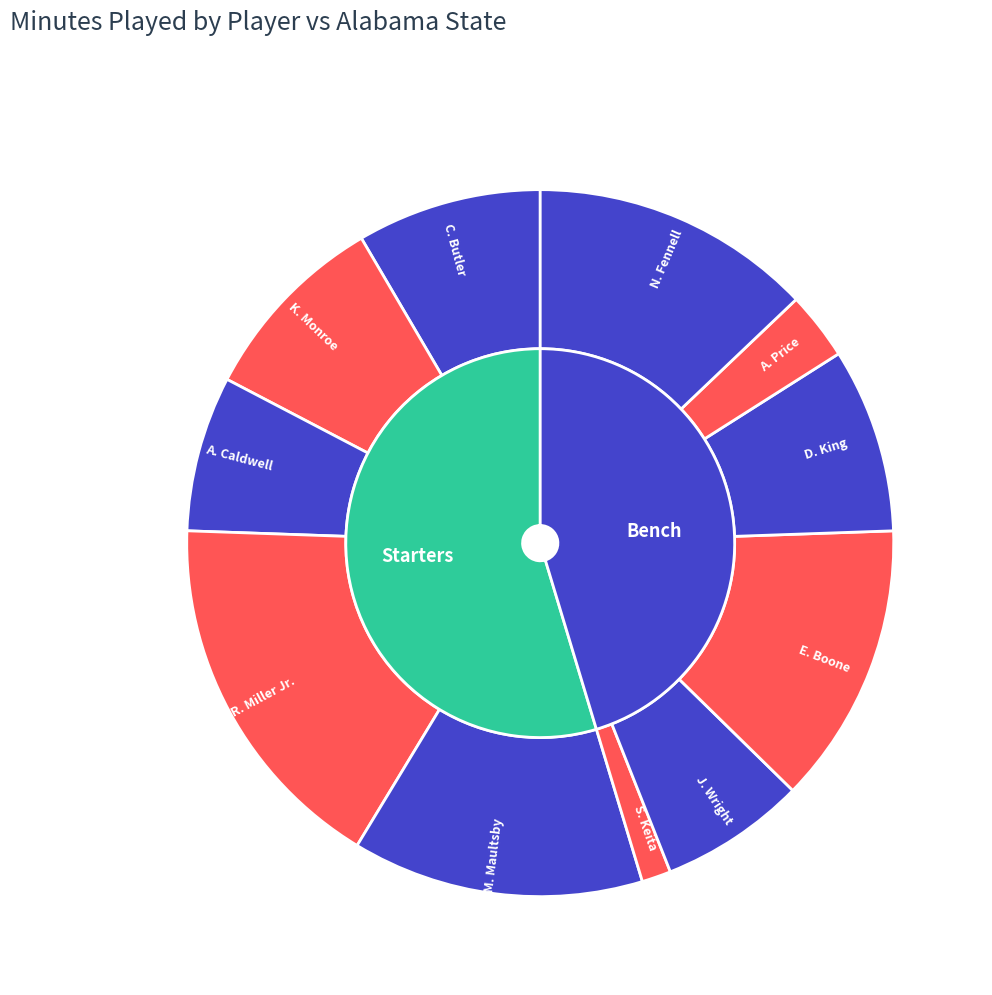

To the nearest percent, what percentage of the pie is S. Keita?

1%